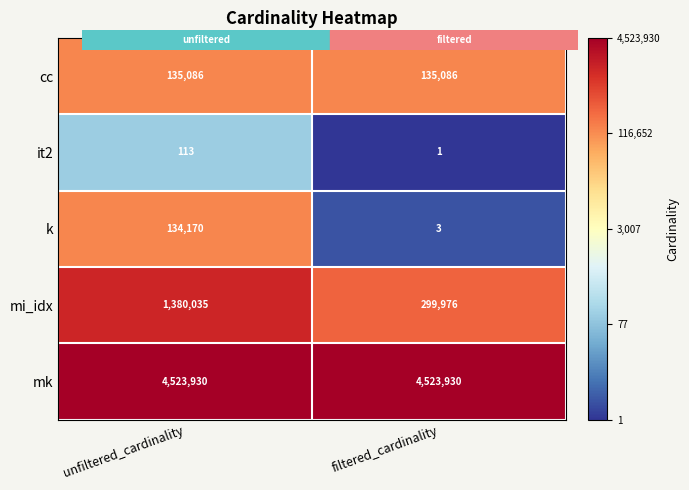

Which category has the lowest value across all series?

filtered_cardinality